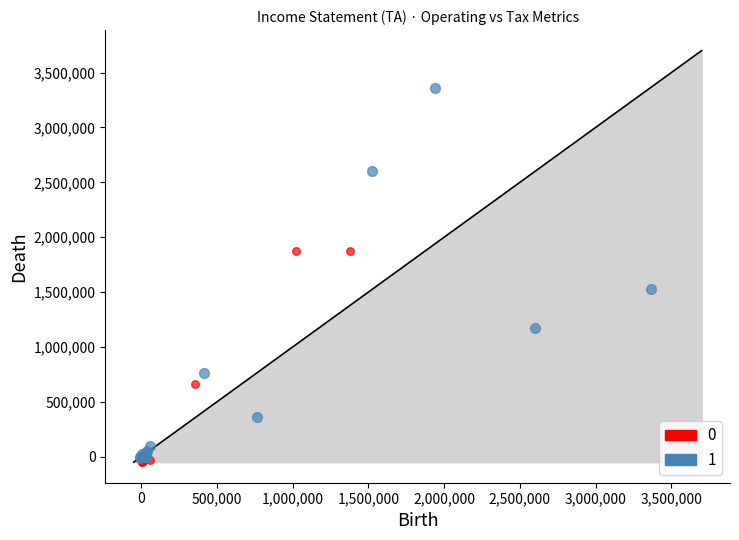

What are all the series names shown in the legend?

0, 1